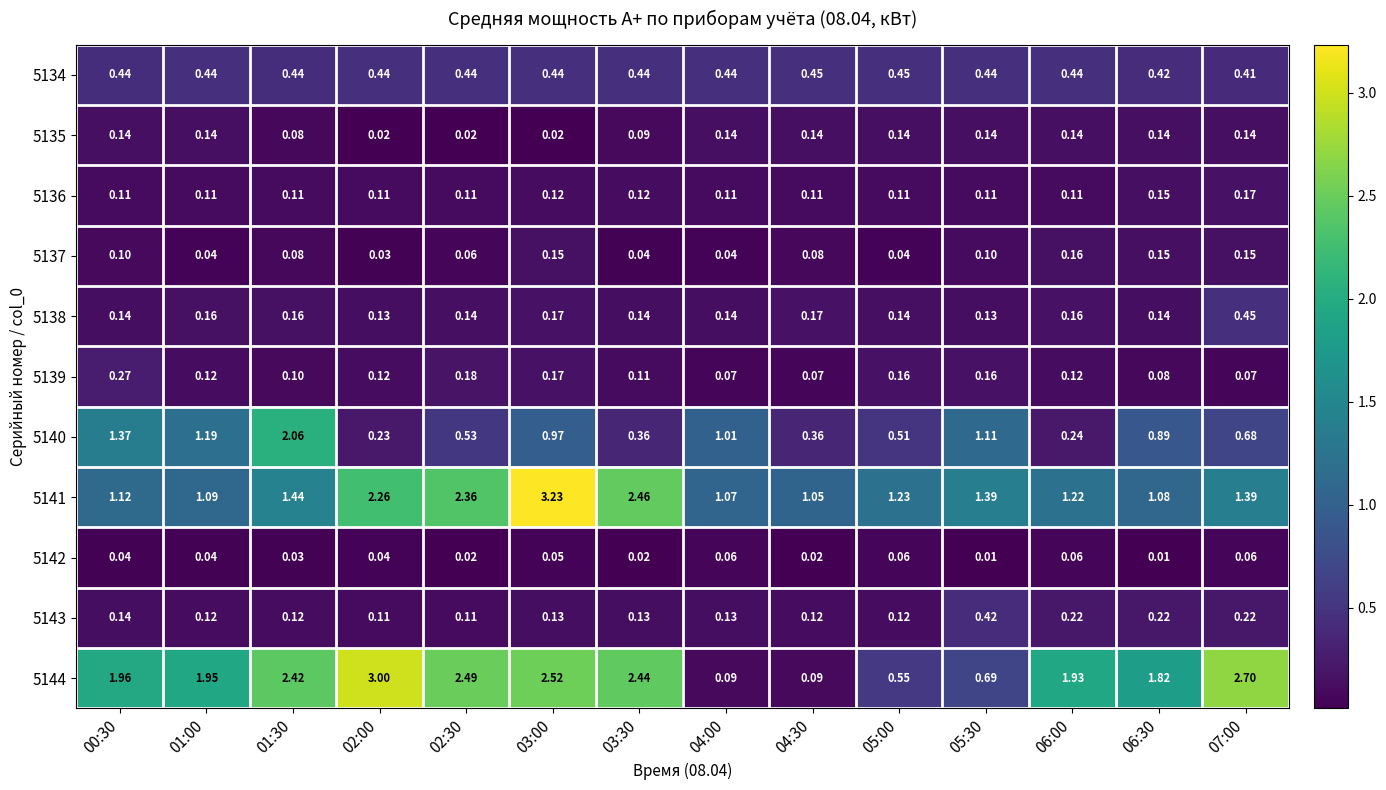

Is the value of 5141 at 04:30 greater than the value of 5144 at 05:00?

Yes